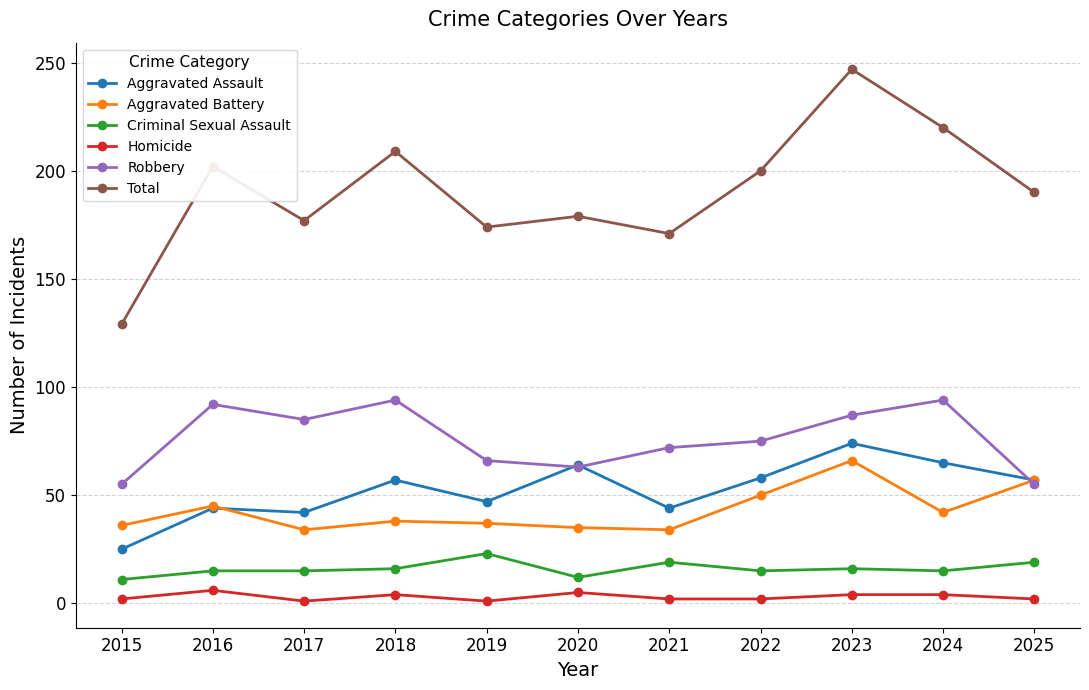

At which label does Criminal Sexual Assault reach its peak?

2019